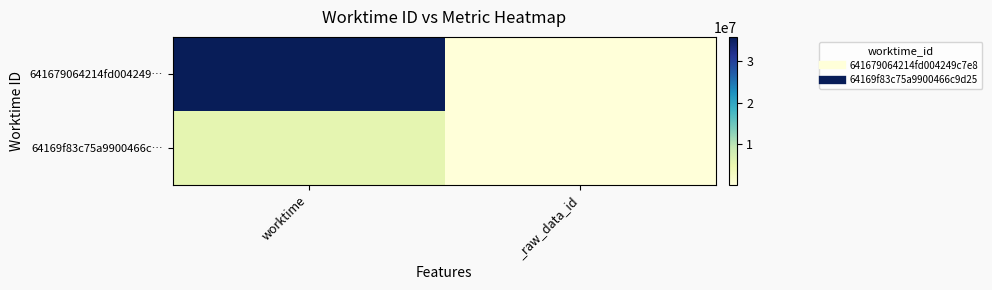

How many data points does each series have?

2